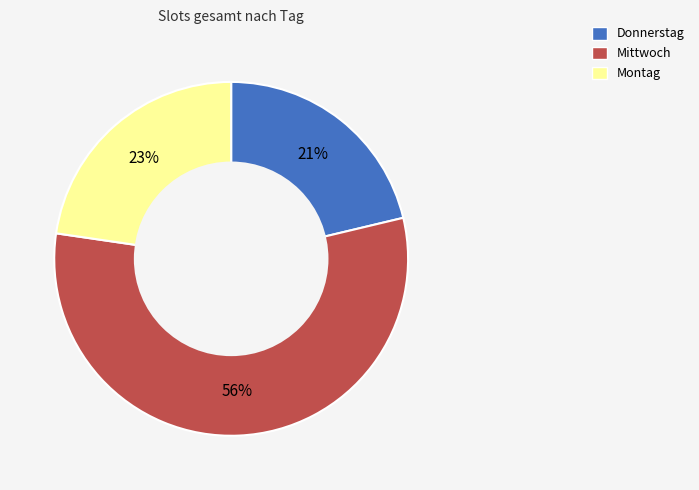

What is the smallest slice in the pie chart?

Donnerstag